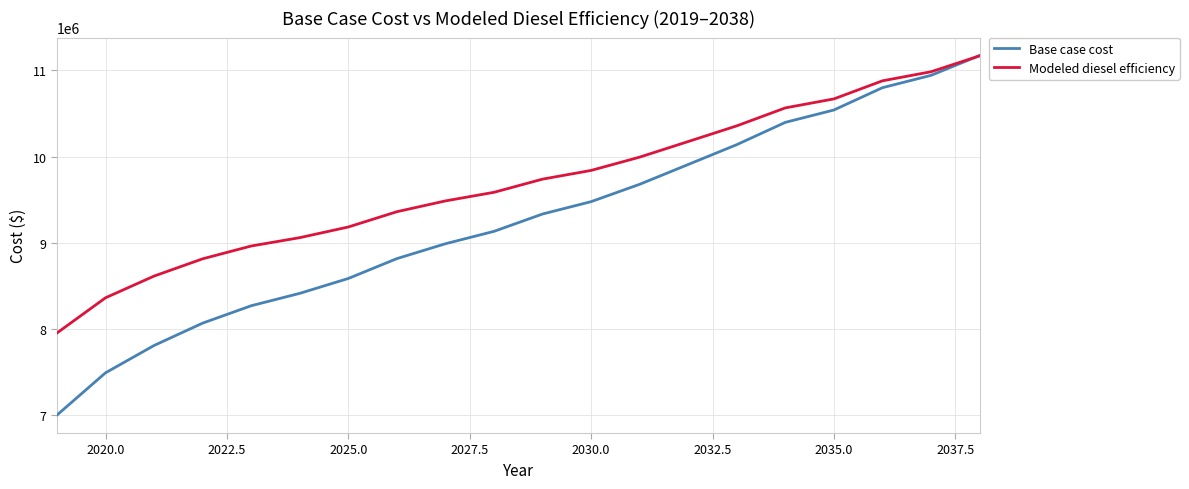

Reading left to right, transcribe all the data shown in this chart.

Base case cost: 7003204.5	7493140.6	7810158.1	8069358.5	8270910.5	8414632.7	8587158.2	8817491.9	8989988.3	9133656.6	9334729.9	9478158.6	9679395.5	9909202.9	10139203.2	10397757.5	10541074.6	10799805.8	10942839.4	11172477.0
Modeled diesel efficiency: 7955036.9	8363203.2	8615043.3	8815174.6	8963730.4	9060526.3	9184300.7	9361402.9	9486682.6	9586494.1	9739213.7	9840234.0	9994495.5	10175402.5	10357141.2	10565479.3	10669682.2	10879418.5	10984572.3	11169039.8